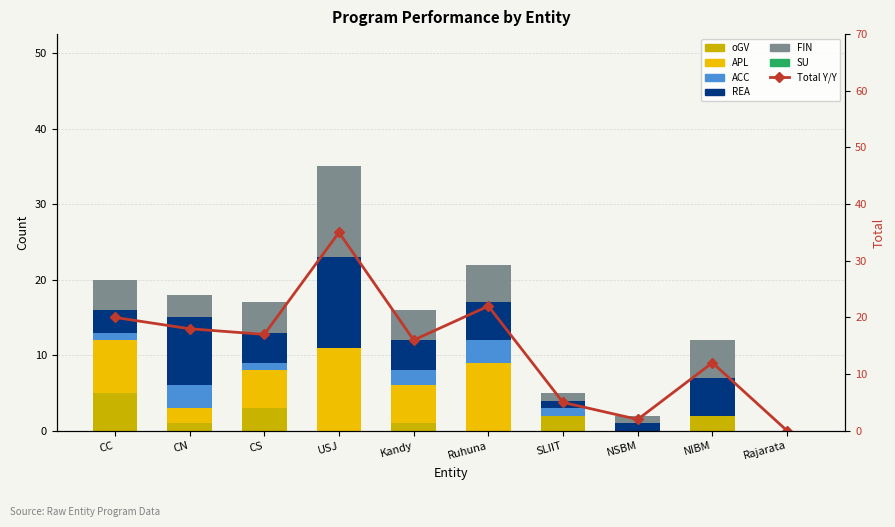

How many distinct data groups are displayed?

5